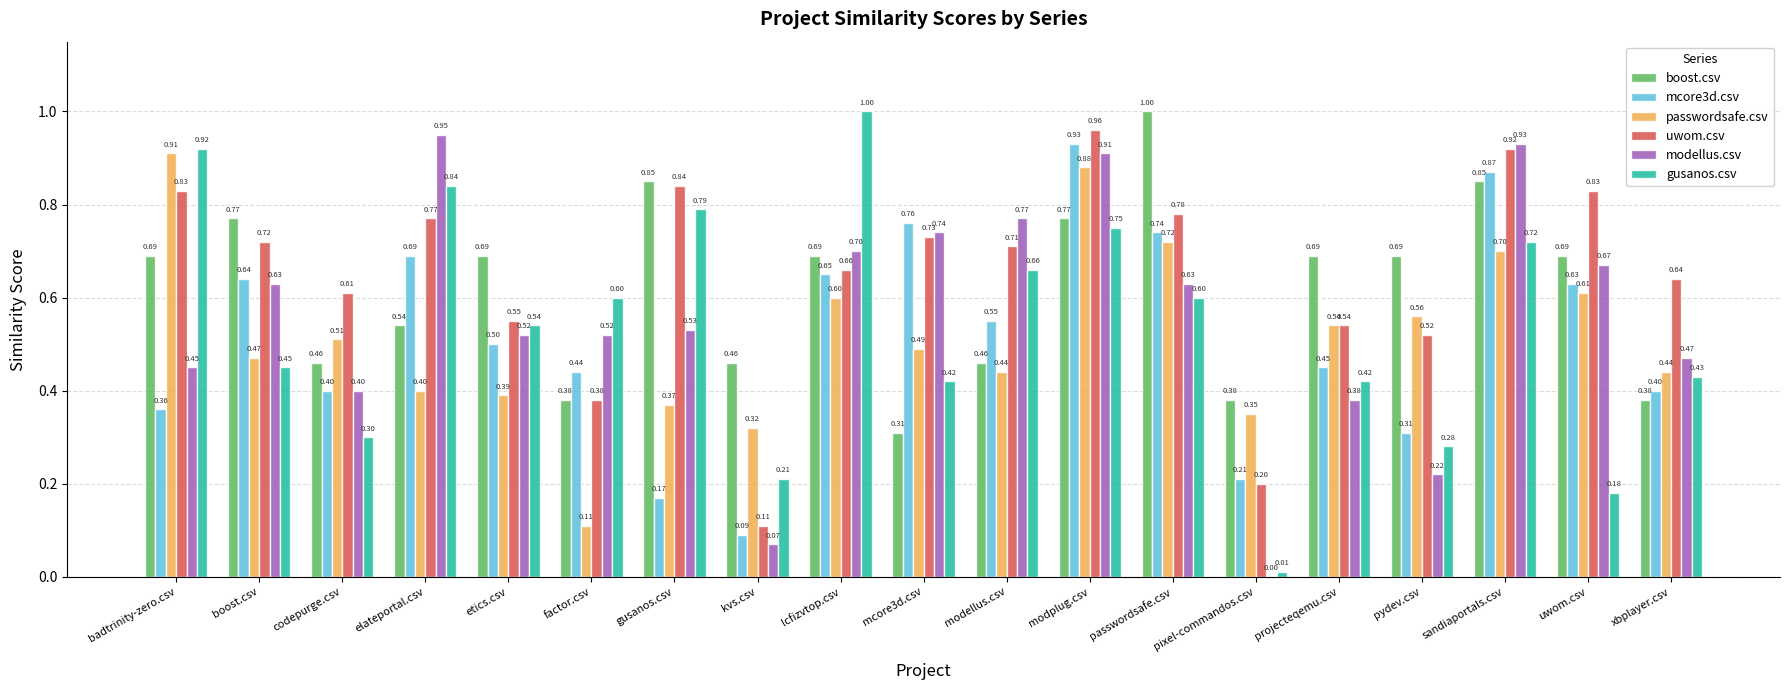

What is the total value across all series at elateportal.csv?

4.2